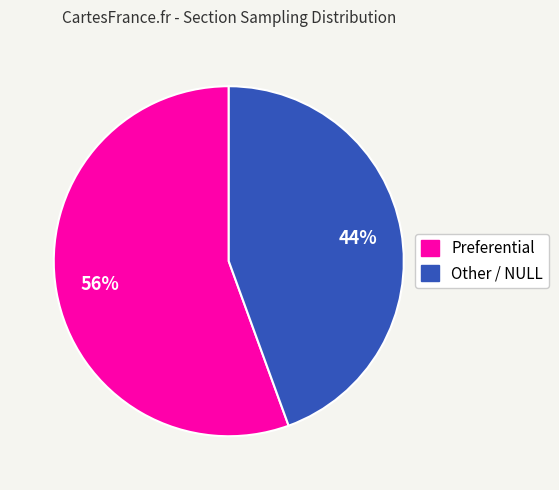

Is there a majority slice in this chart?

Yes